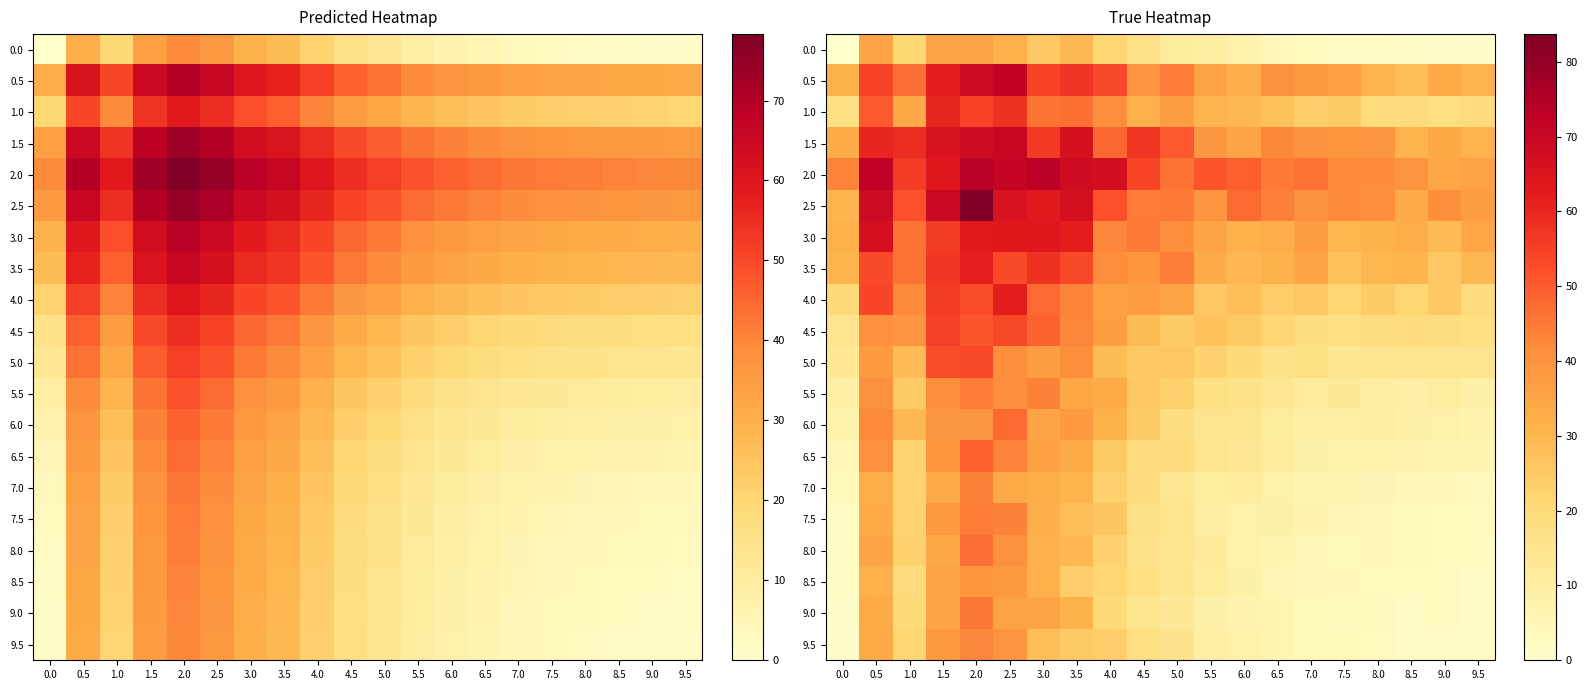

What is the difference between the highest and lowest values at 0.5?

40.5